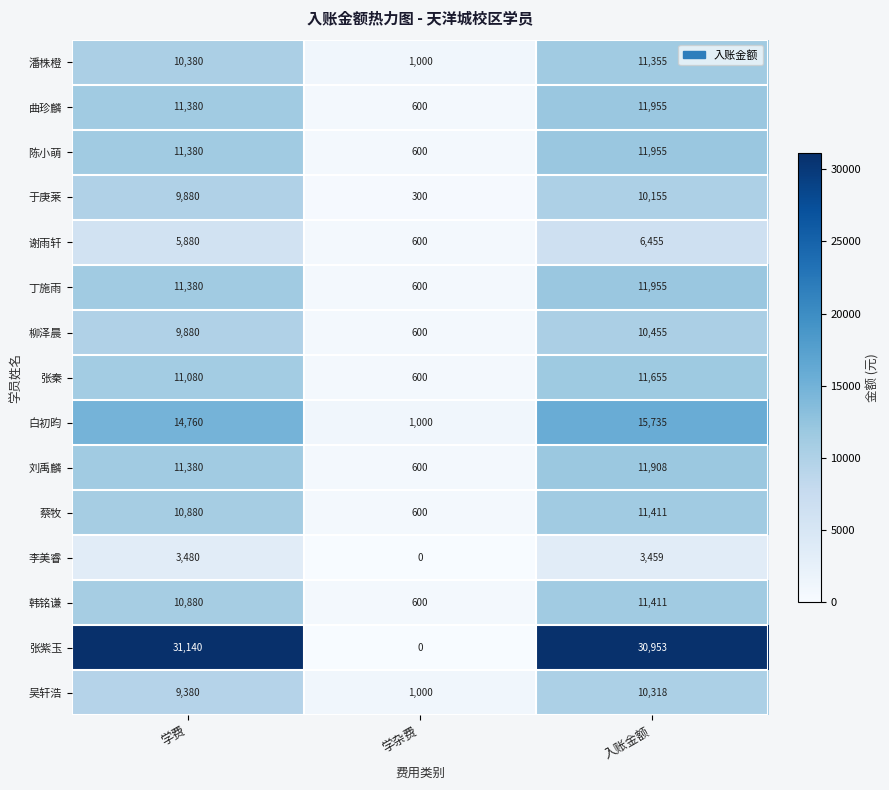

List the labels in order of 蔡牧 value, smallest first.

学杂费, 学费, 入账金额